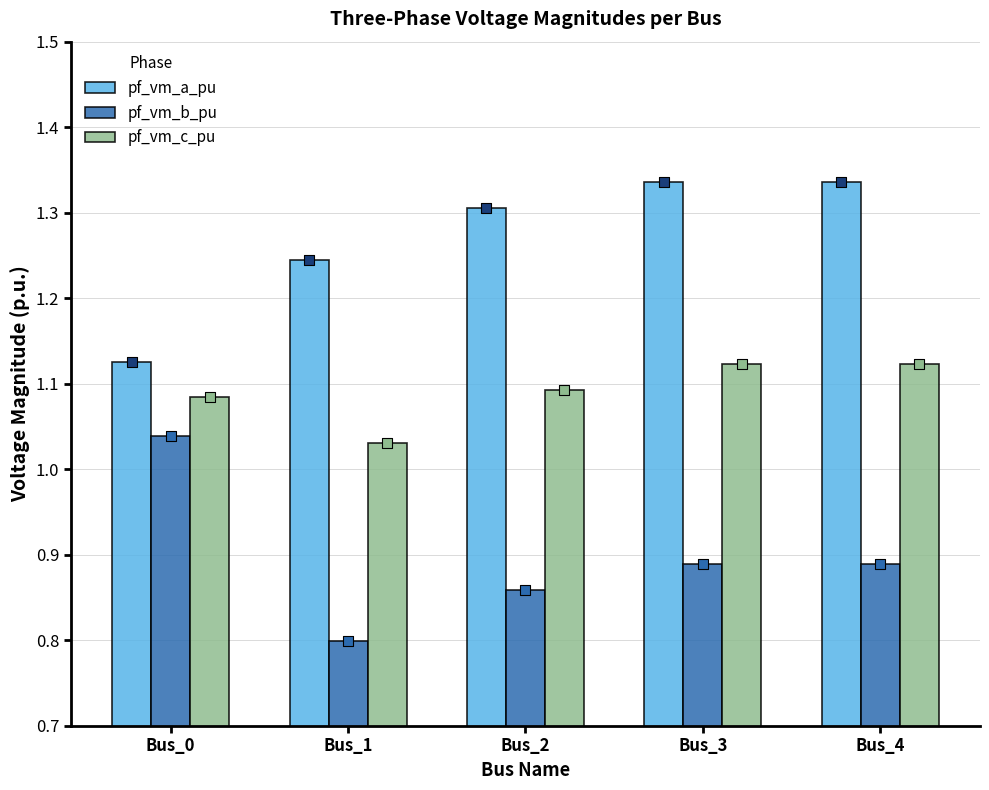

Is the value of pf_vm_b_pu at Bus_1 greater than the value of pf_vm_c_pu at Bus_4?

No